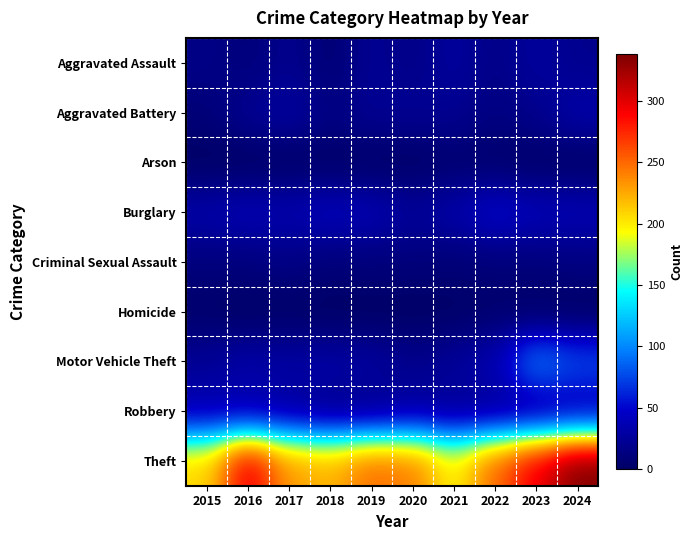

Which series has the widest spread of values?

Theft